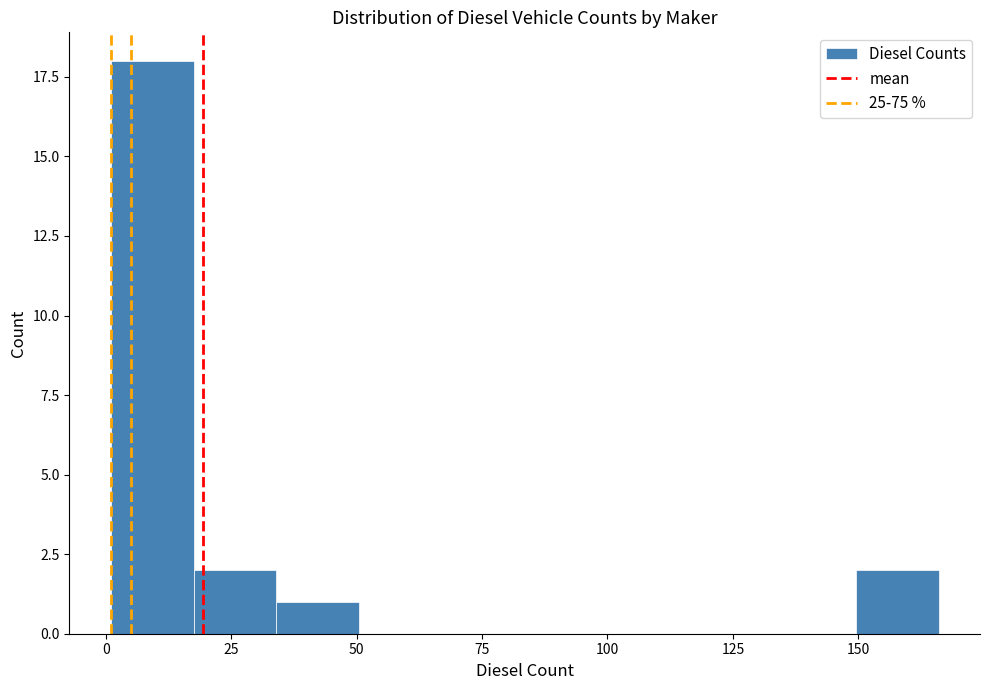

Around what value on the x-axis is the tallest bar? Give the approximate position of its centre, as read against the axis.

10